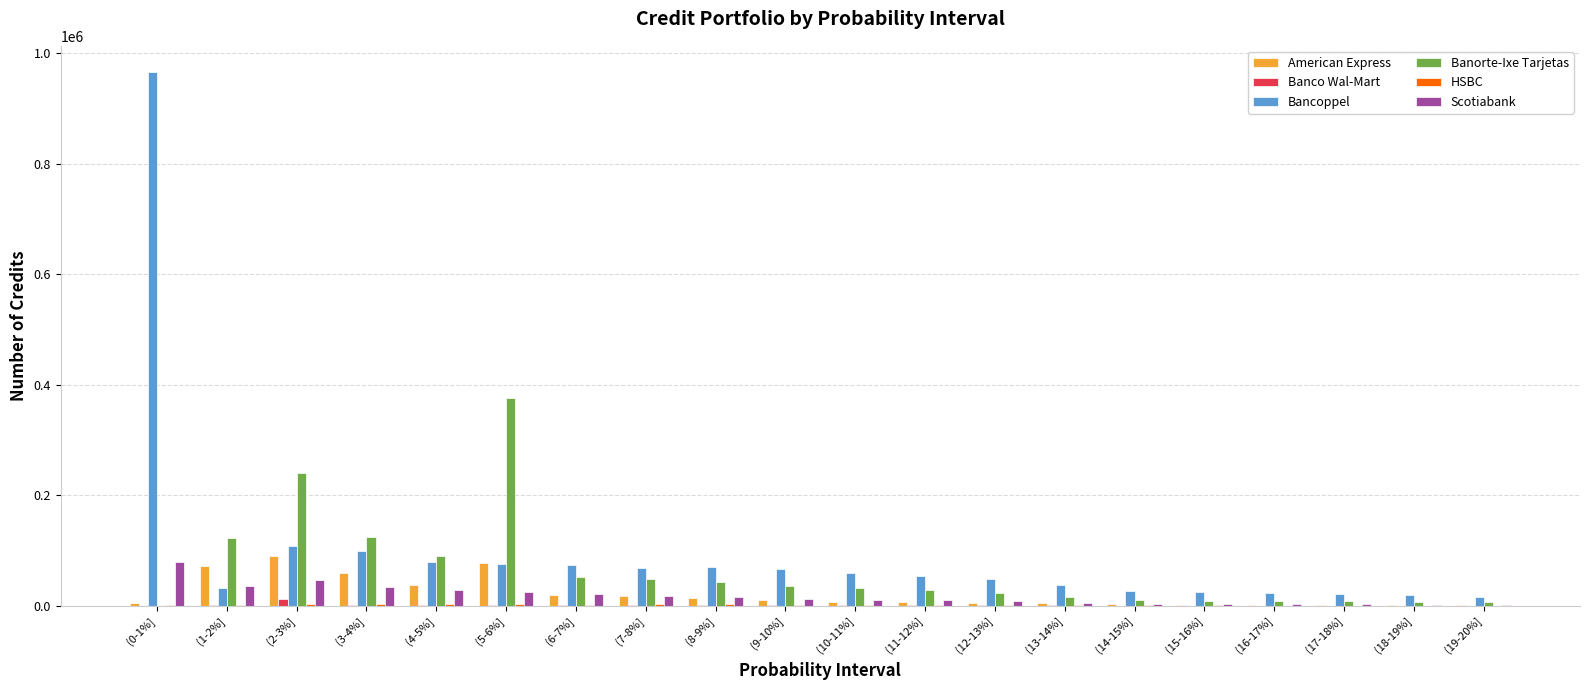

What is the sum of all American Express values?

439194